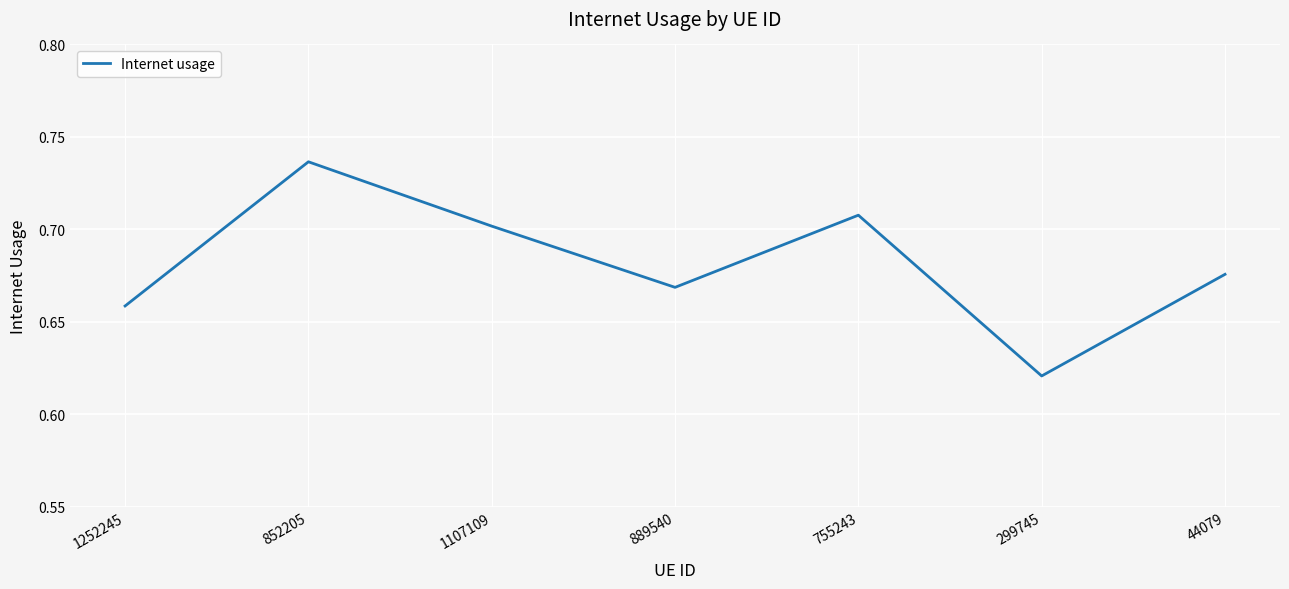

What is the sum of the values at 44079 and 1252245?

1.3